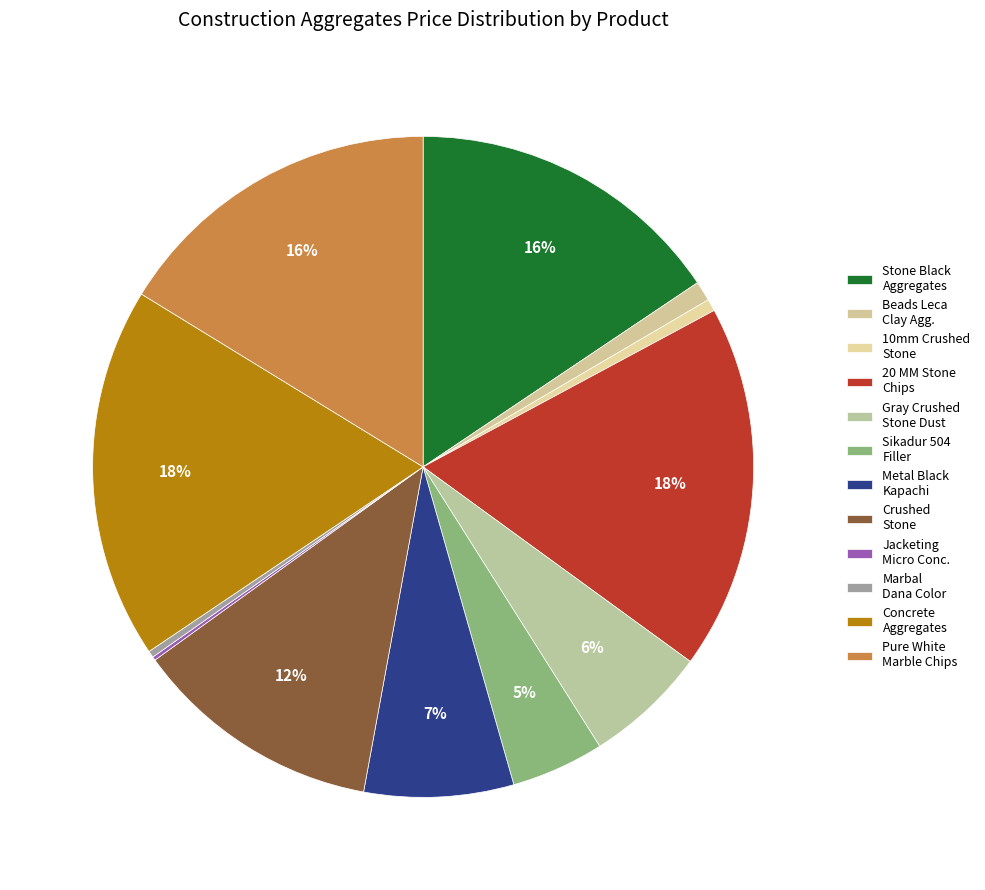

Does any single category account for the majority?

No